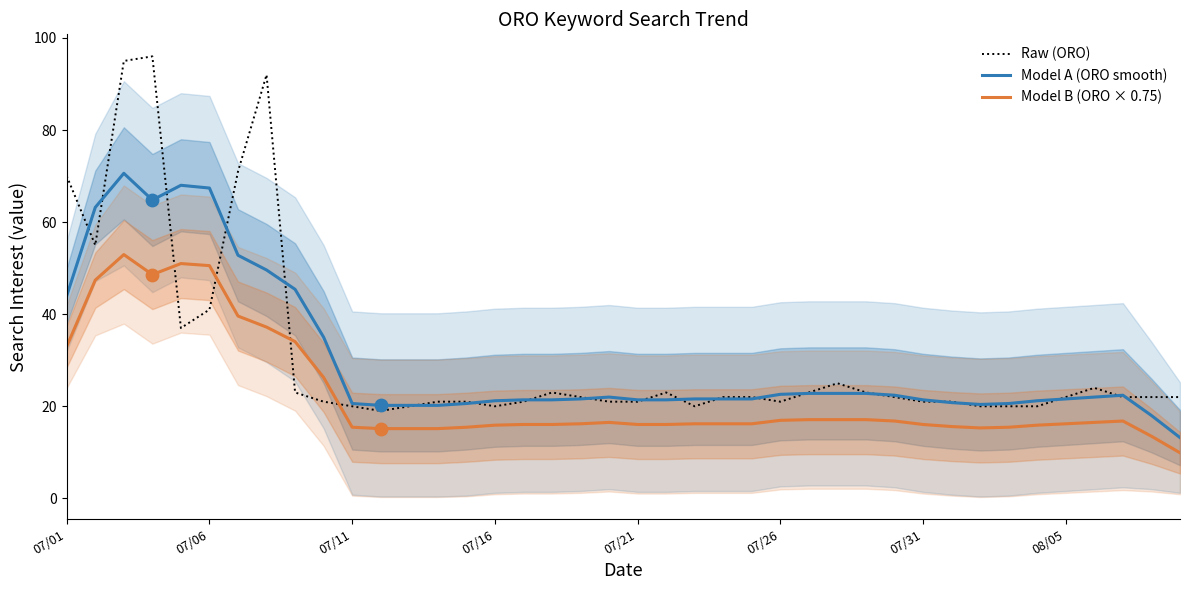

Is the value of Model A (ORO smooth) at 36 greater than the value of Raw (ORO) at 24?

No